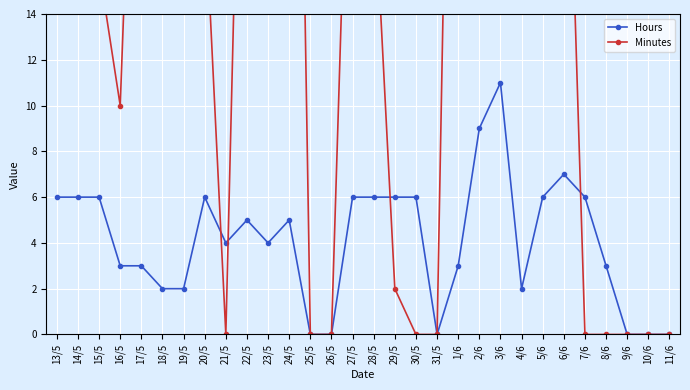

At 18/5, list the series in order from smallest to largest.

Hours, Minutes